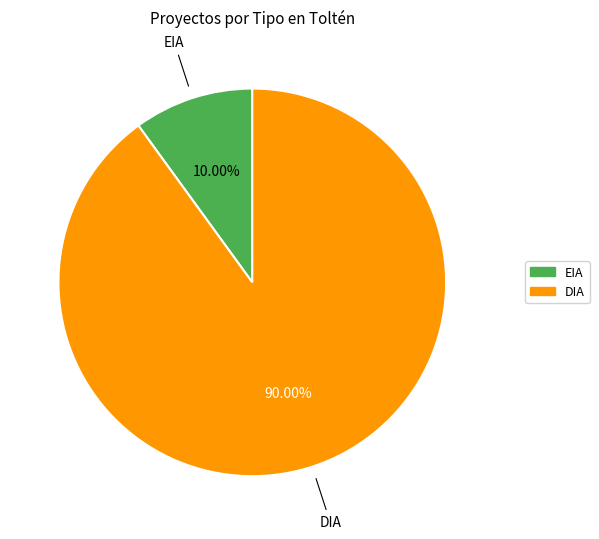

Which category has the biggest portion of the pie?

DIA